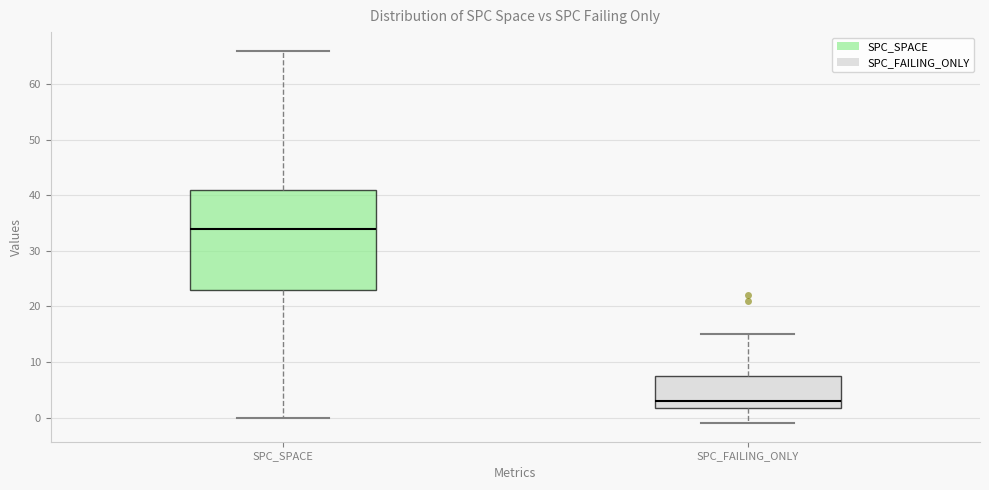

Reading left to right, read every box against the y-axis: the position of its median line, the range the box covers, and the ends of its whiskers. The values are not printed on the chart, so give them approximately, as read against the axis.

SPC_SPACE: median 34, box 23 to 41, whiskers 0 to 66
SPC_FAILING_ONLY: median 3, box 2 to 8, whiskers -1 to 15